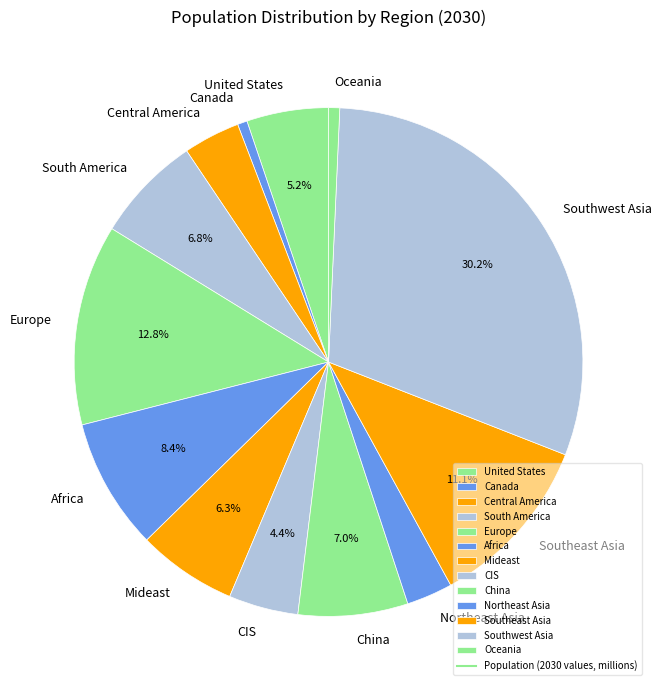

Is it true that South America is 7% of the pie?

True